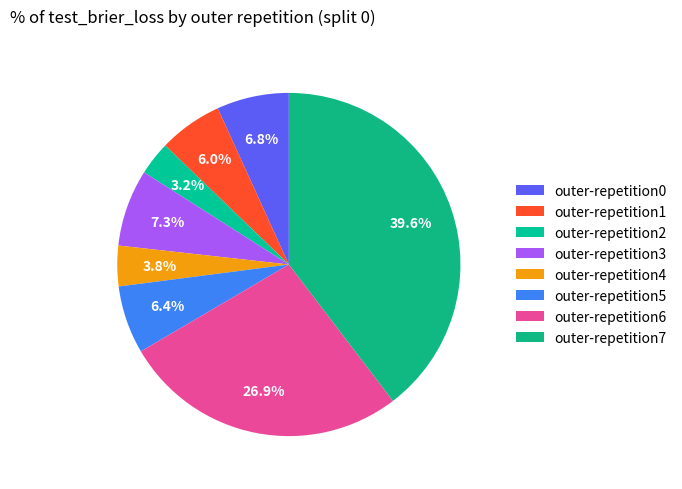

Does outer-repetition2 represent more than half of the total?

No